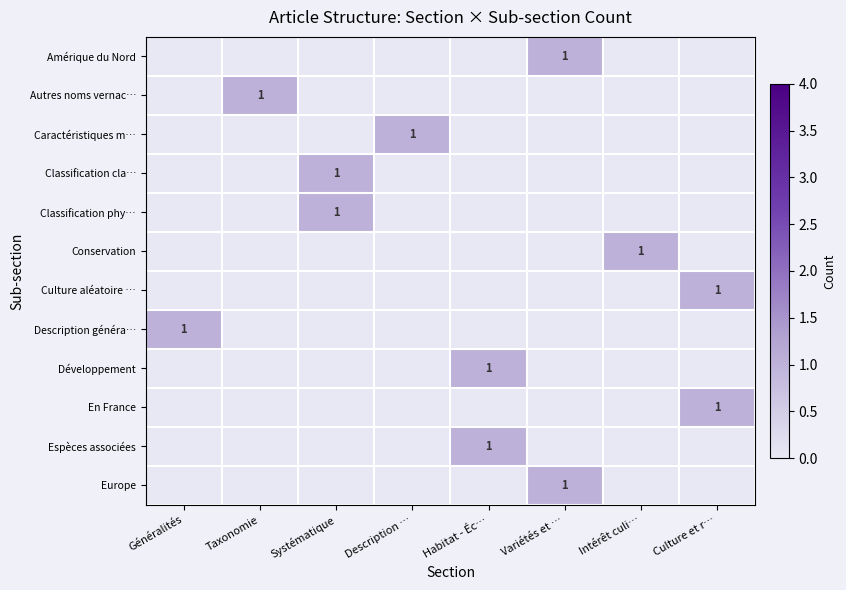

At which category is the sum across all series the highest?

Systématique